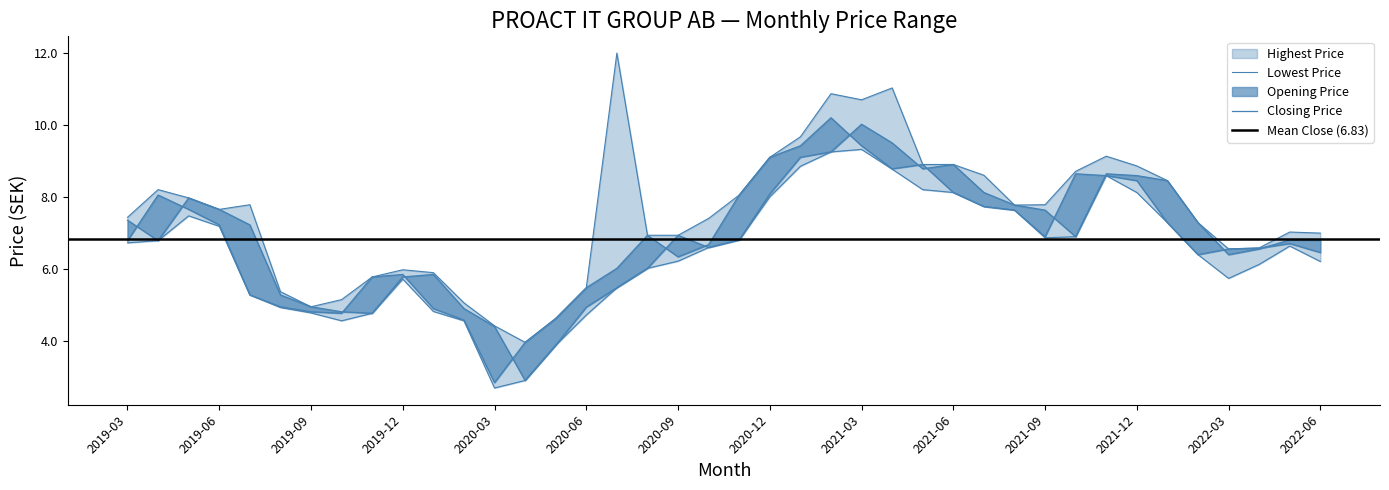

At how many categories does at least one series exceed 3?

40